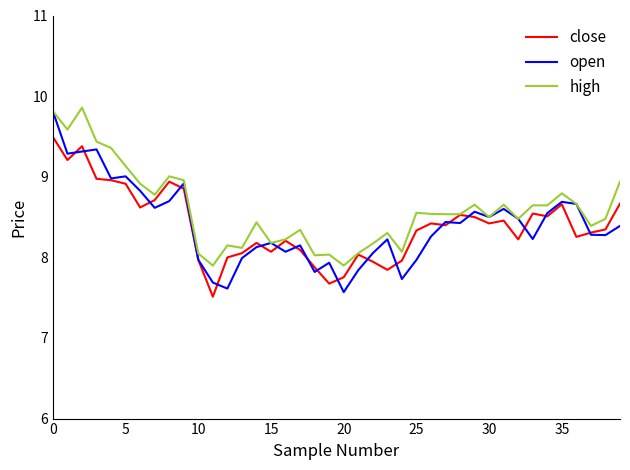

Which series has the widest spread of values?

open